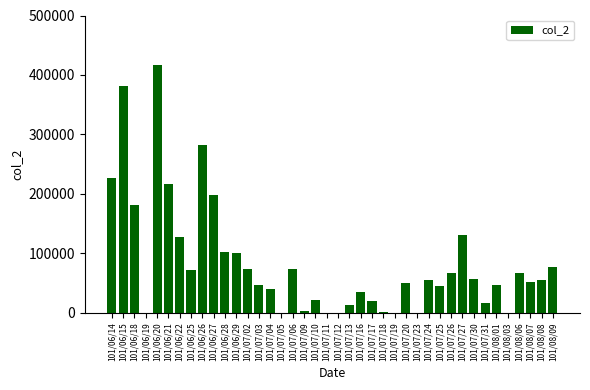

Are the bars horizontal?

No